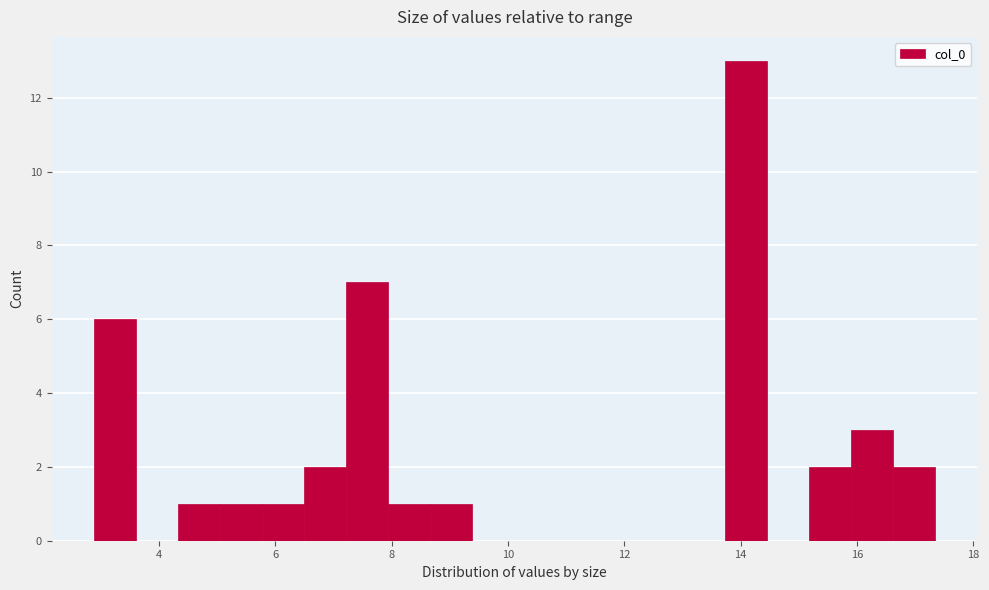

Read against the x-axis, roughly where is the centre of the tallest bar?

14.0